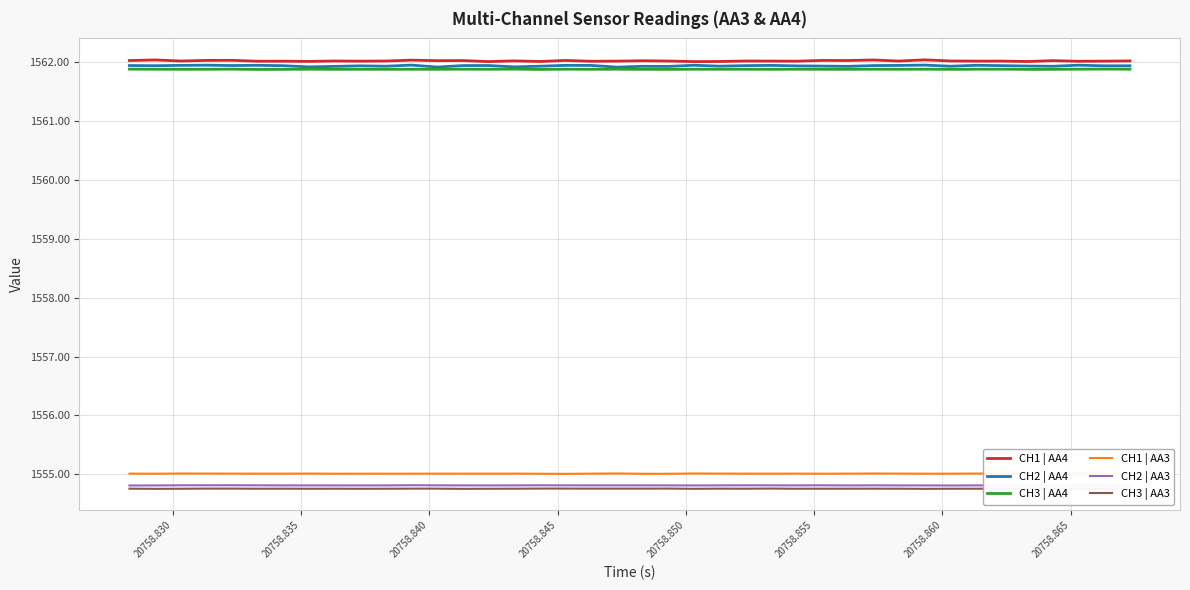

True or false: CH2 | AA3 and CH3 | AA4 cross at least once.

False